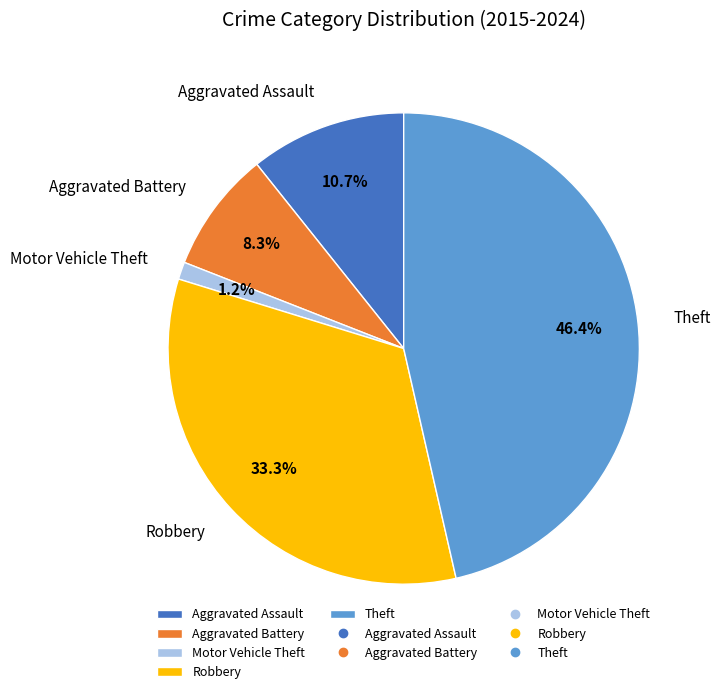

Is Theft the majority of the pie?

No